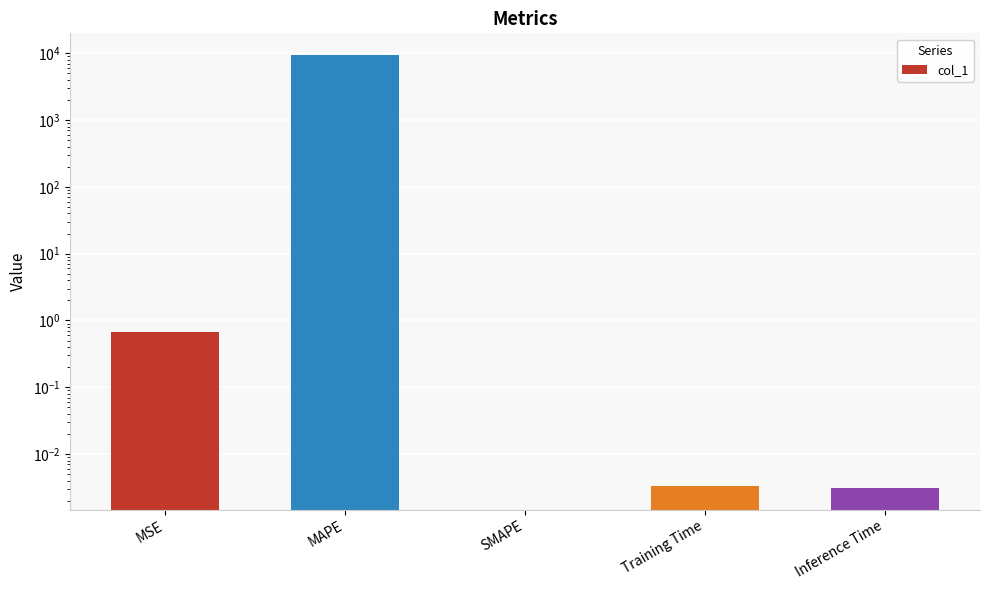

Reading left to right, list all the values displayed in this chart.

MSE=0.7	MAPE=9434.8	SMAPE=0.0	Training Time=0.0	Inference Time=0.0